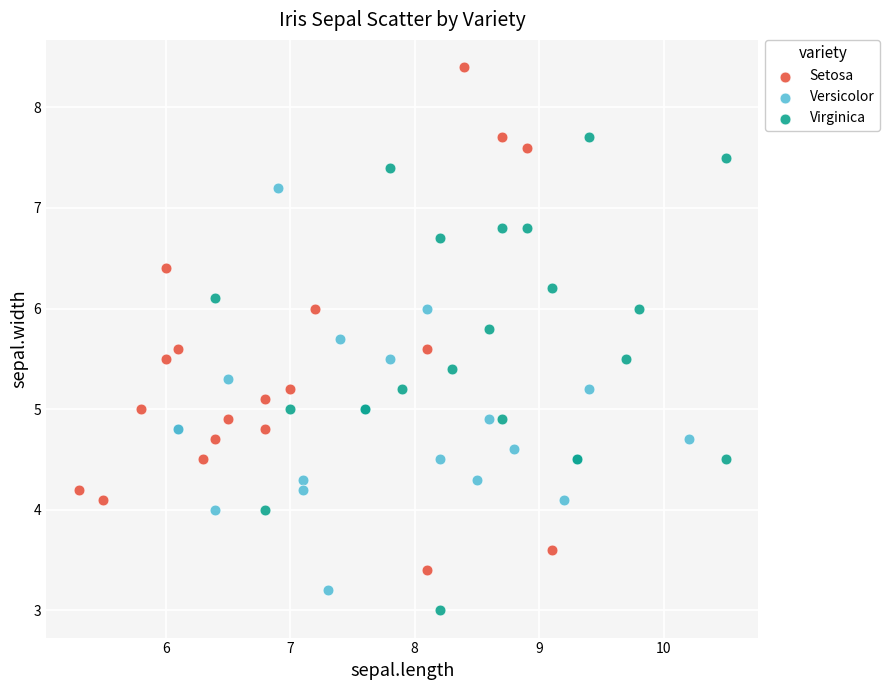

Which series has the widest spread of Y values?

Setosa